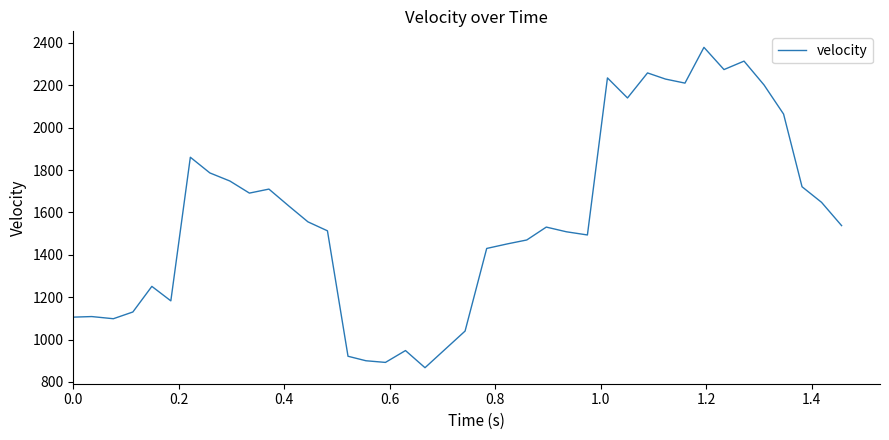

What is the difference between the maximum and minimum values?

1511.7